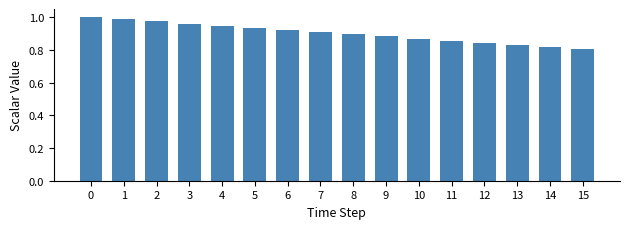

Does the chart contain any negative values?

No